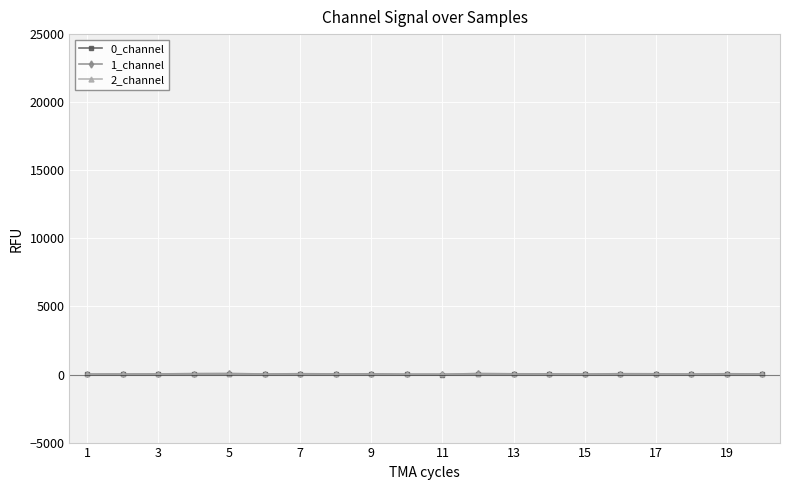

Which series has the widest spread of values?

1_channel